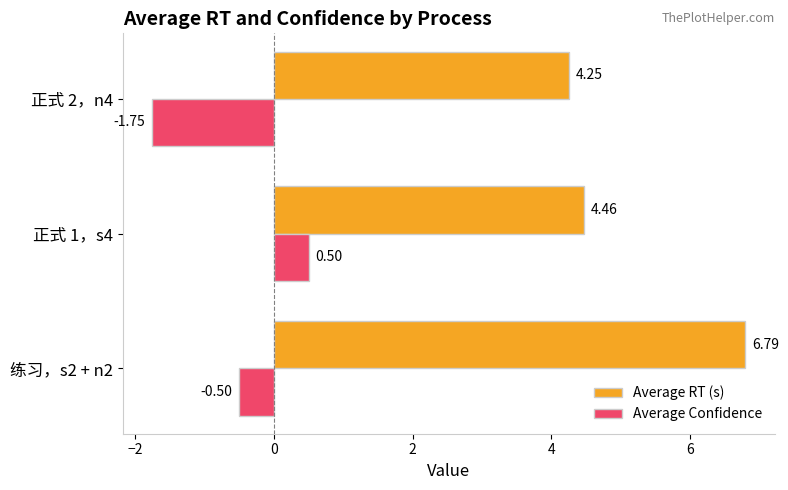

What are all the series names shown in the legend?

Average RT (s), Average Confidence